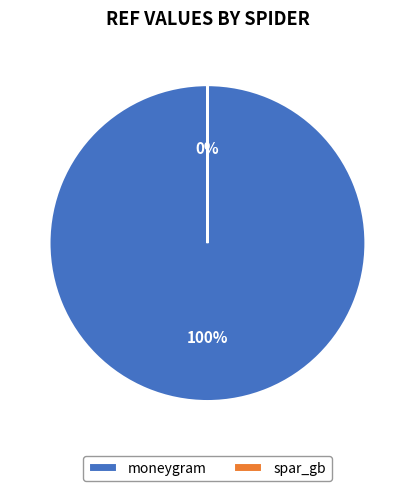

To the nearest percent, what is the difference between the largest and smallest slice percentages?

100%